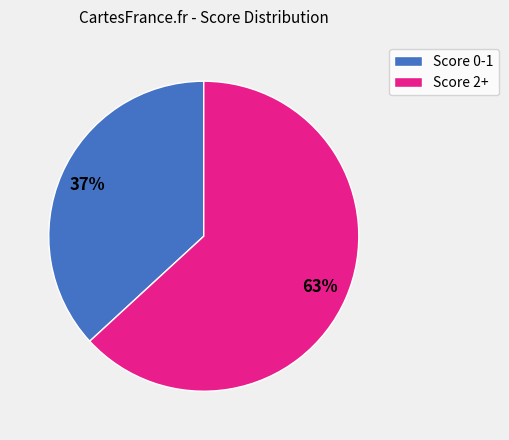

What percentage is the Score 2+ slice, to the nearest percent?

63%